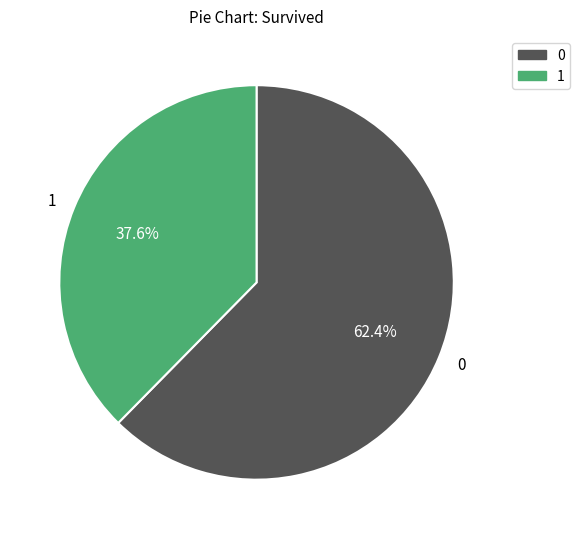

Is it true that 0 is 1% of the pie?

False